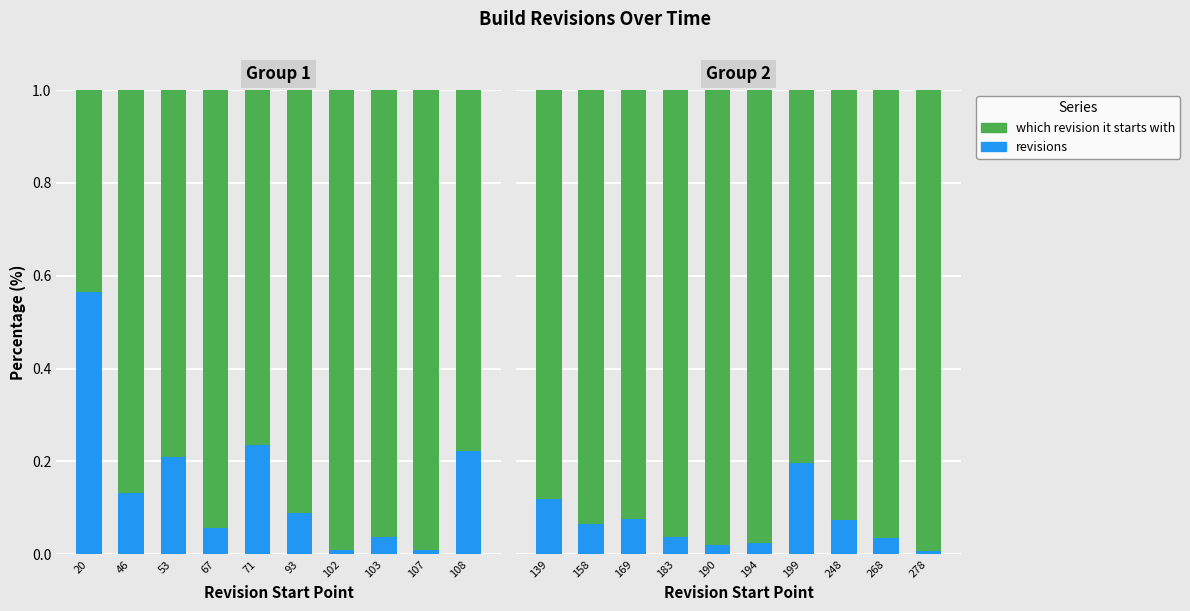

What is the difference between the maximum and second lowest values in the which revision it starts with series?

0.1